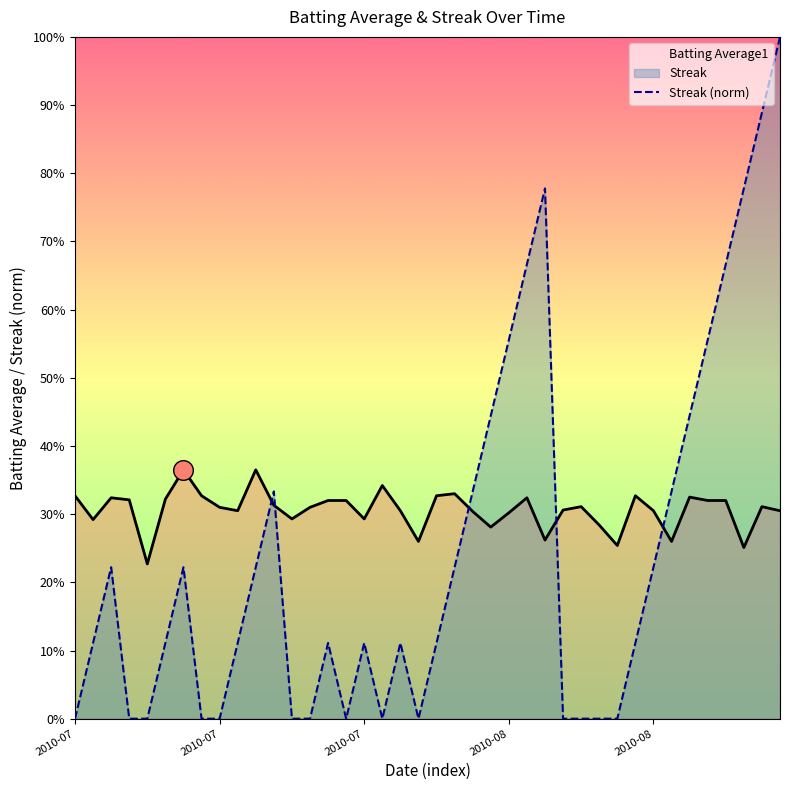

What is the total value across all series at 36?

1.0